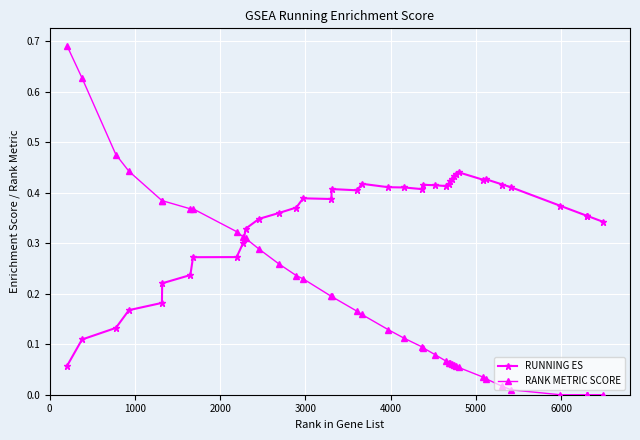

Rank the series by their maximum value, from lowest to highest.

RUNNING ES, RANK METRIC SCORE